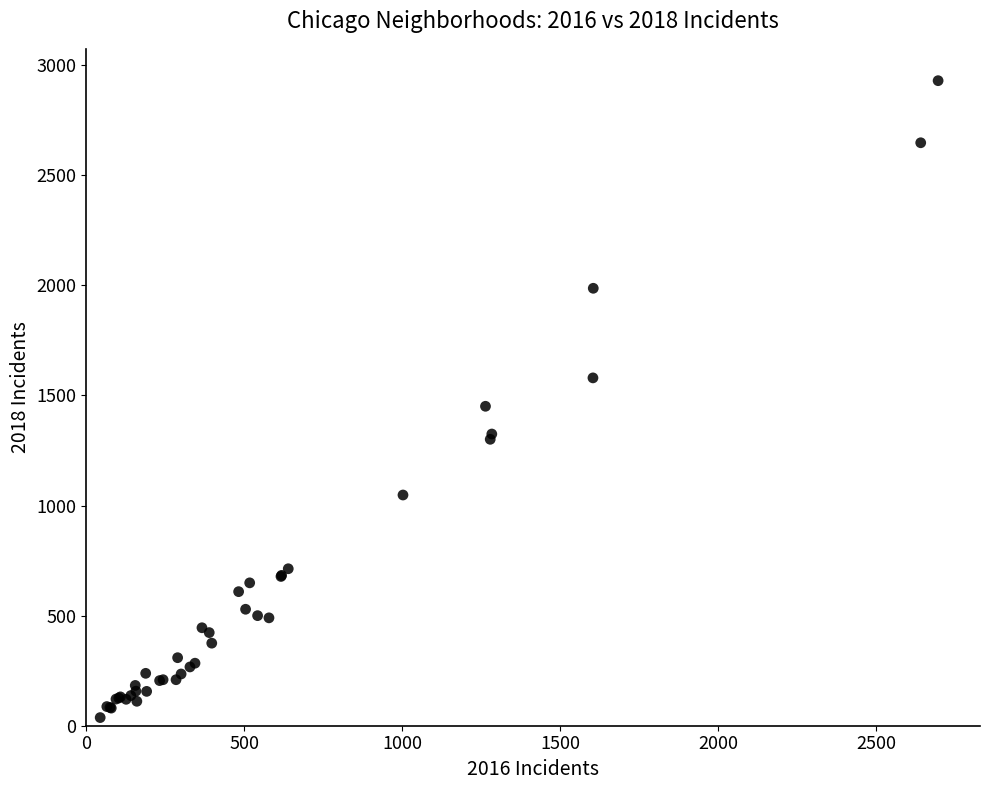

What Y value in the scatter plot is closest to 1483?

1451